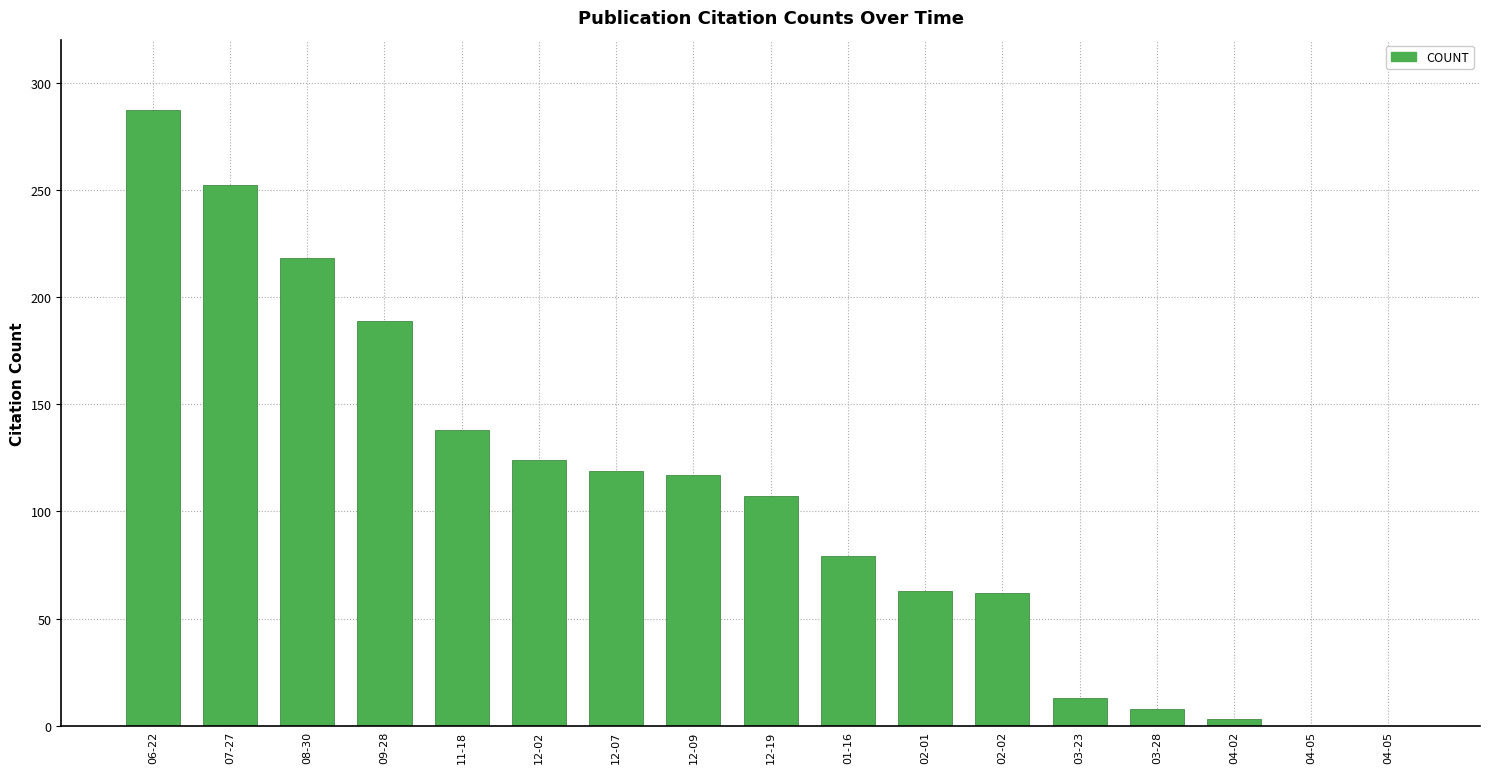

Reading left to right, extract all data points from this chart.

06-22=287	07-27=252	08-30=218	09-28=189	11-18=138	12-02=124	12-07=119	12-09=117	12-19=107	01-16=79	02-01=63	02-02=62	03-23=13	03-28=8	04-02=3	04-05=0	04-05=0